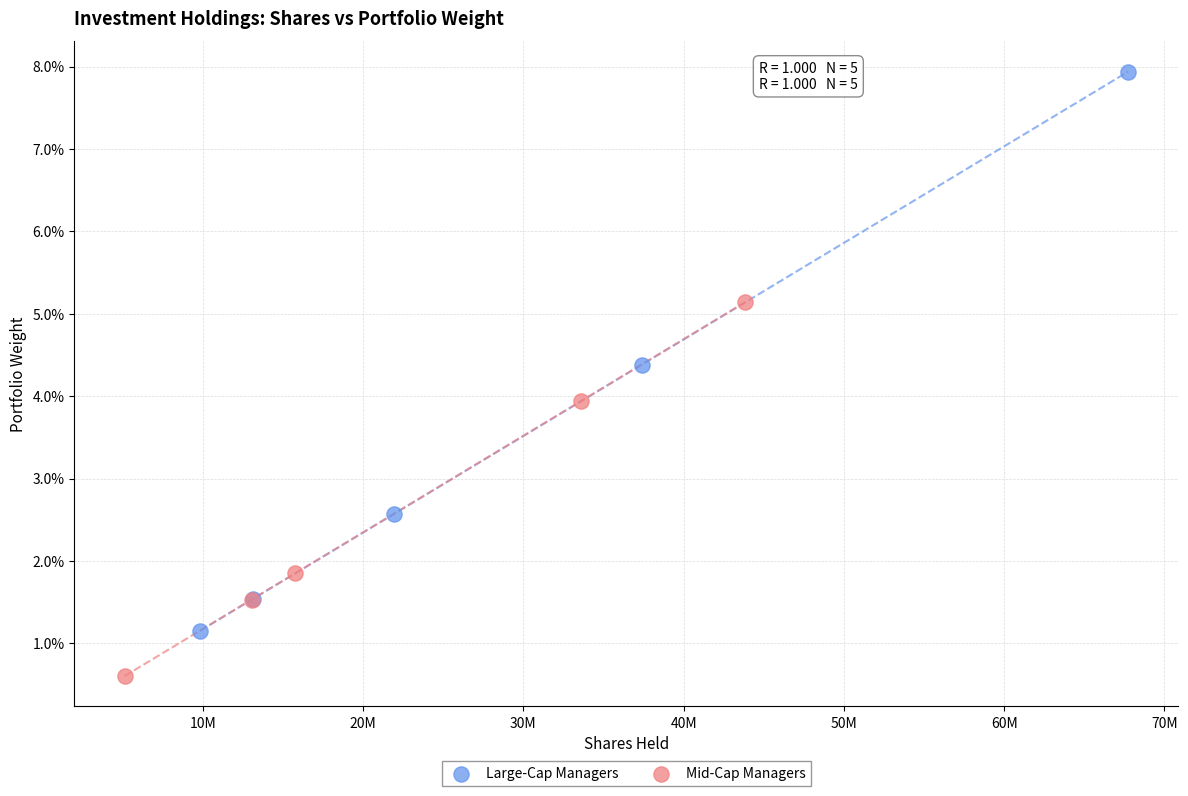

Which series contains the lowest Y value?

Mid-Cap Managers